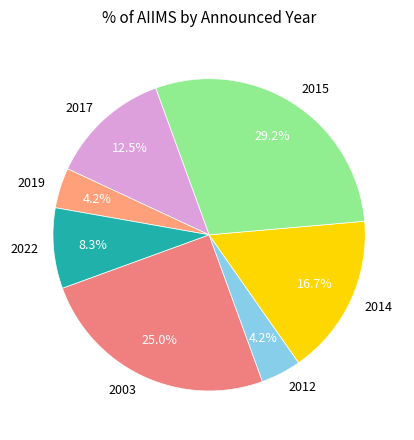

To the nearest percent, what is the difference between the 2012 and 2015 slice percentages?

25%